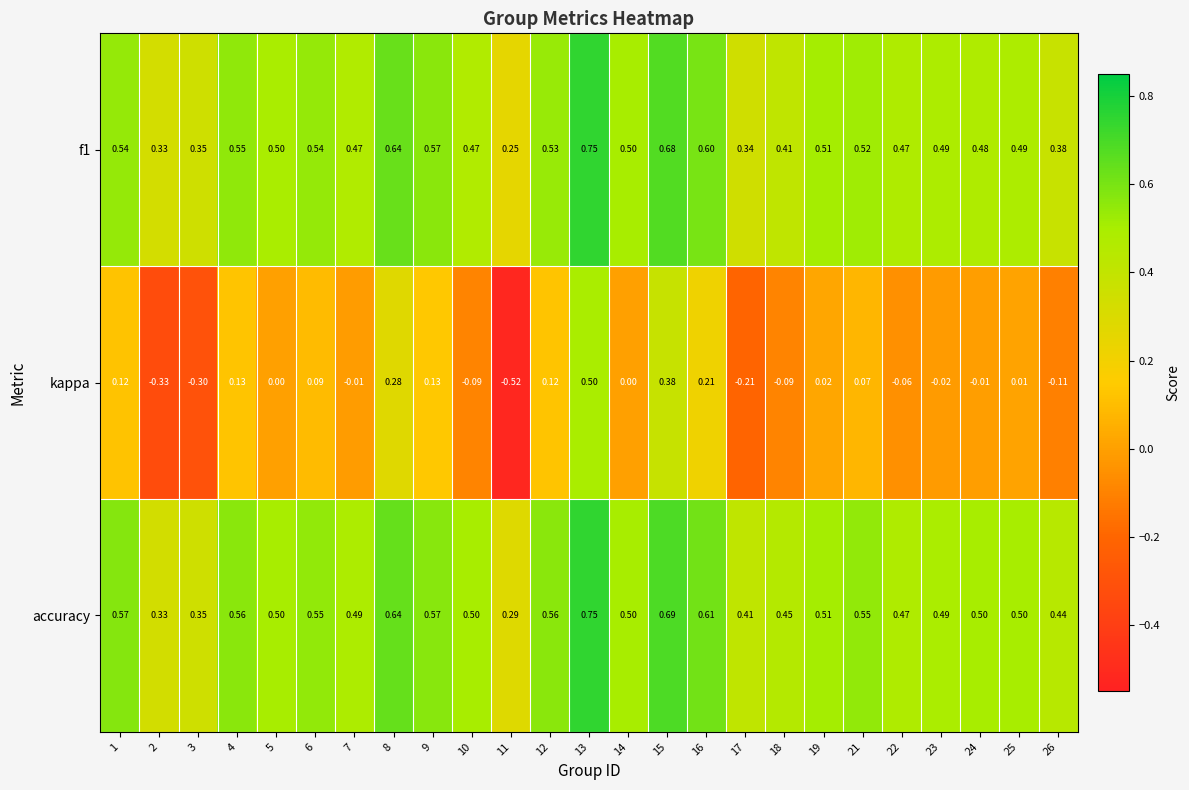

Which series changed the most between 3 and 13?

kappa